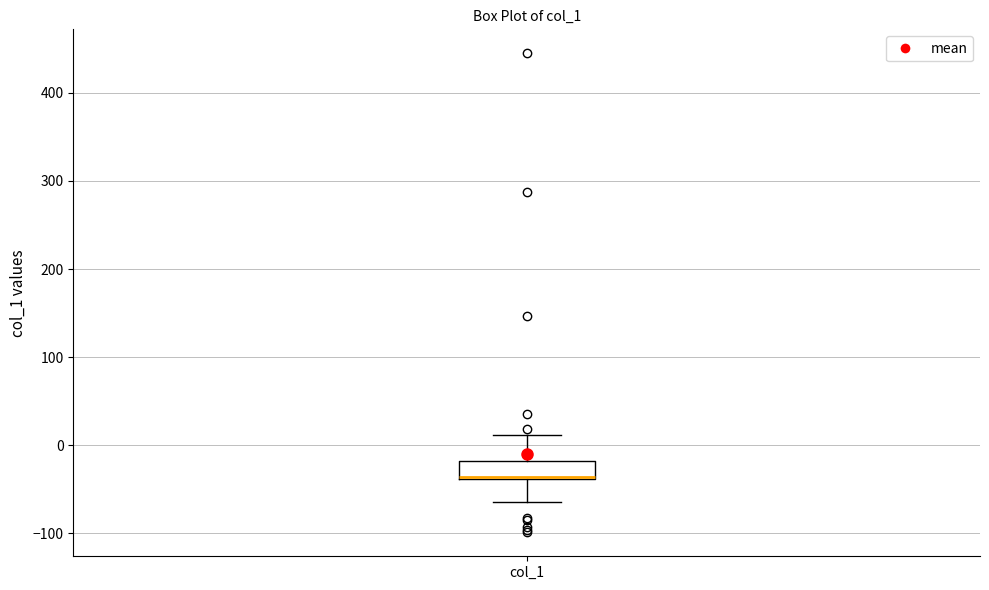

Read this box plot against the y-axis: the position of the median line, the range covered by the box, and the ends of both whiskers. The values are not printed on the chart, so give them approximately, as read against the axis.

median -40, box -40 to -20, whiskers -60 to 10